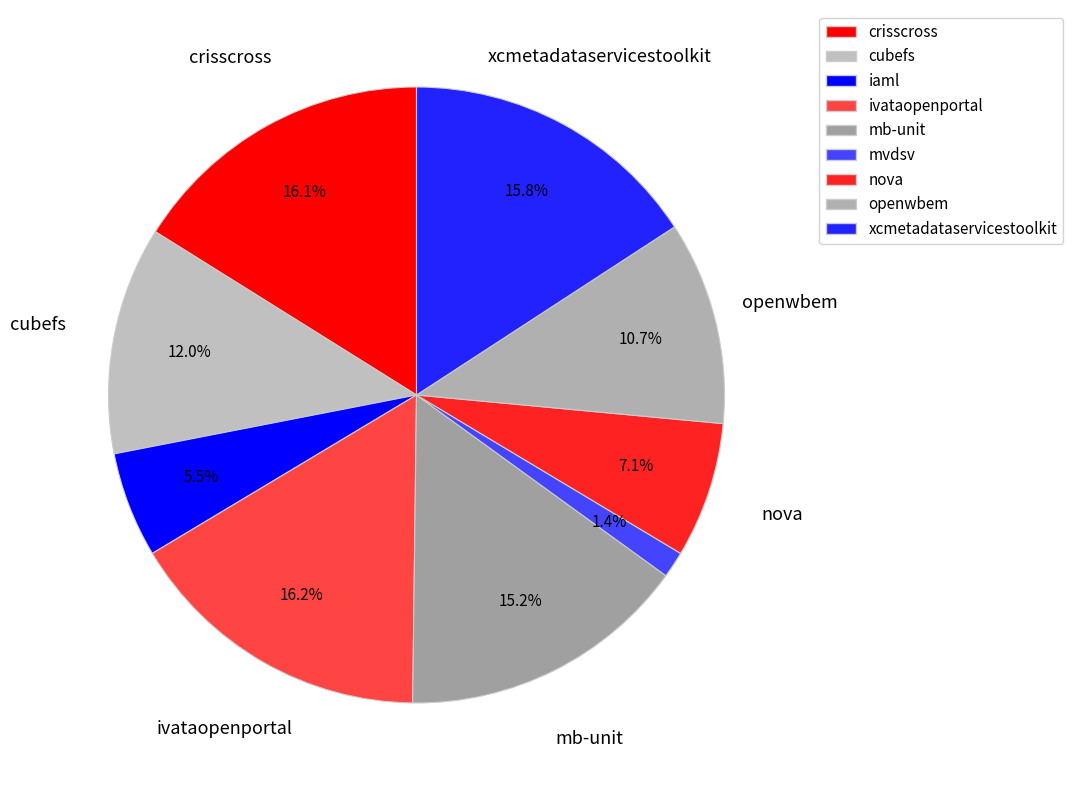

Which slice is the smallest?

mvdsv